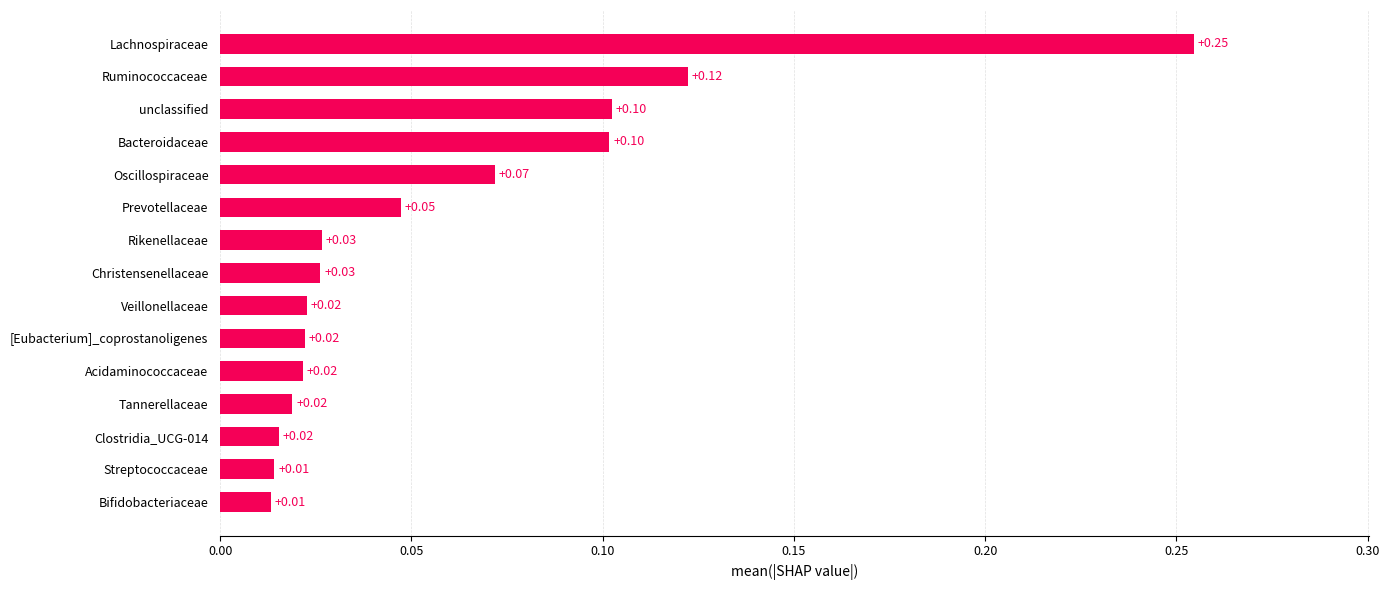

At which category does the chart reach its peak across all series?

Lachnospiraceae